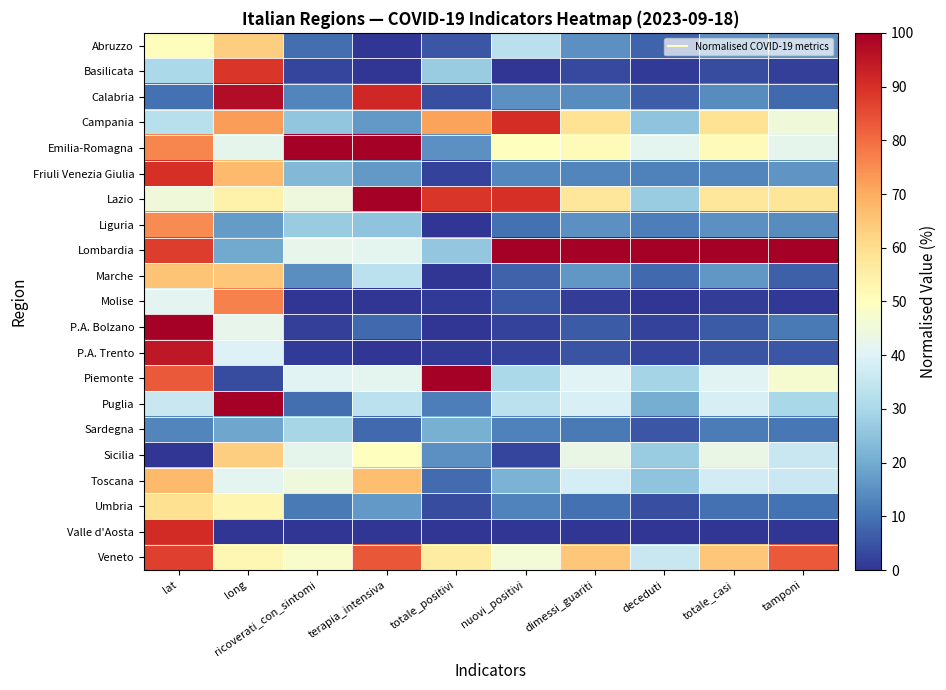

What is the total value across all series at deceduti?

393.5